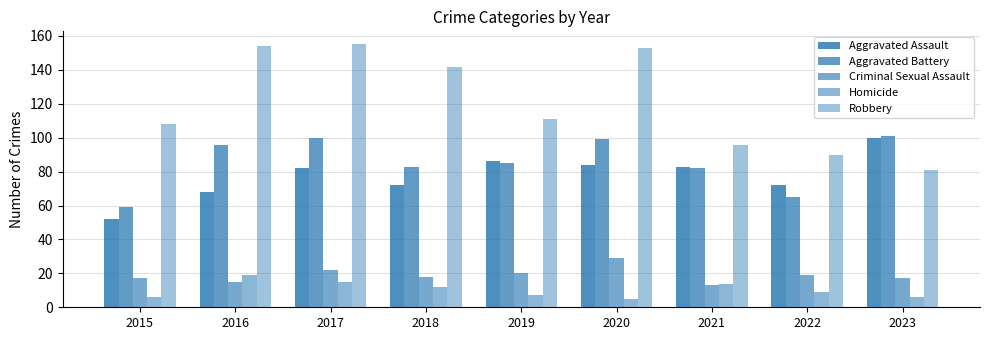

Is the value of Aggravated Battery at 2022 greater than the value of Aggravated Assault at 2019?

No